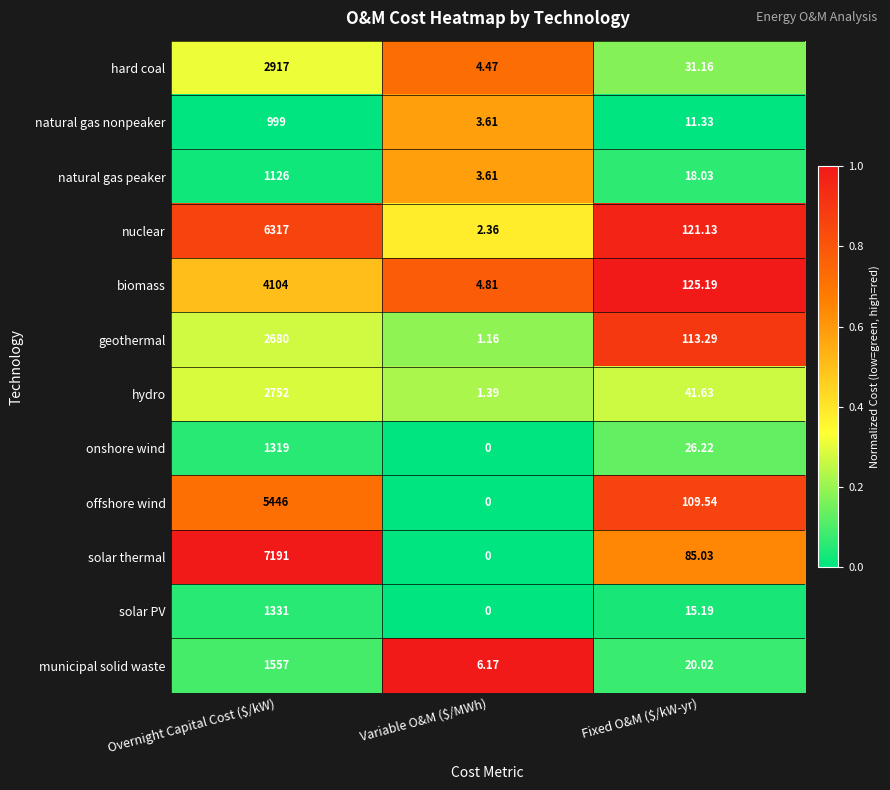

Which series has the widest spread of values?

solar thermal